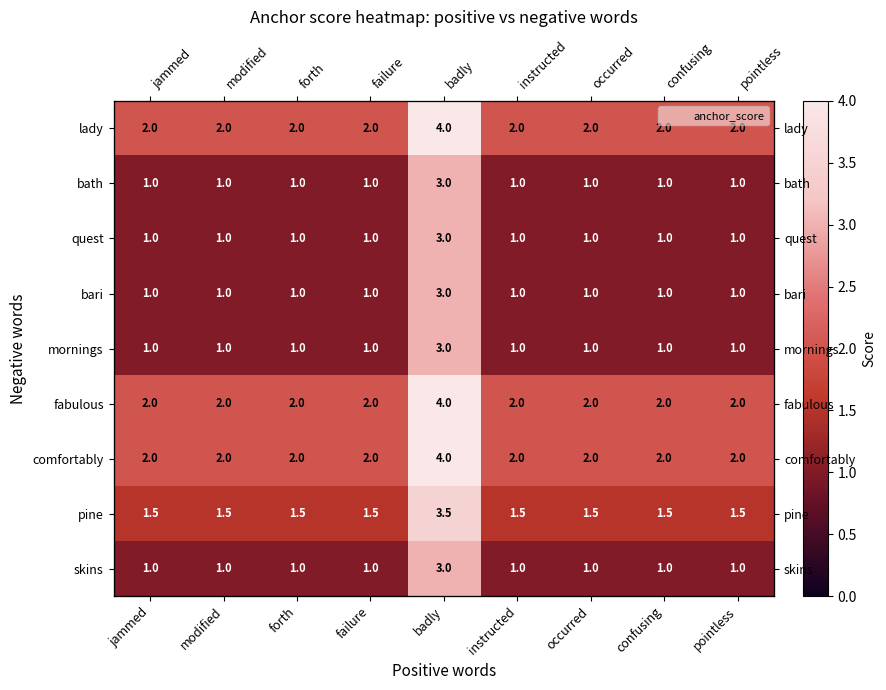

Which series has the largest range (max minus min)?

lady